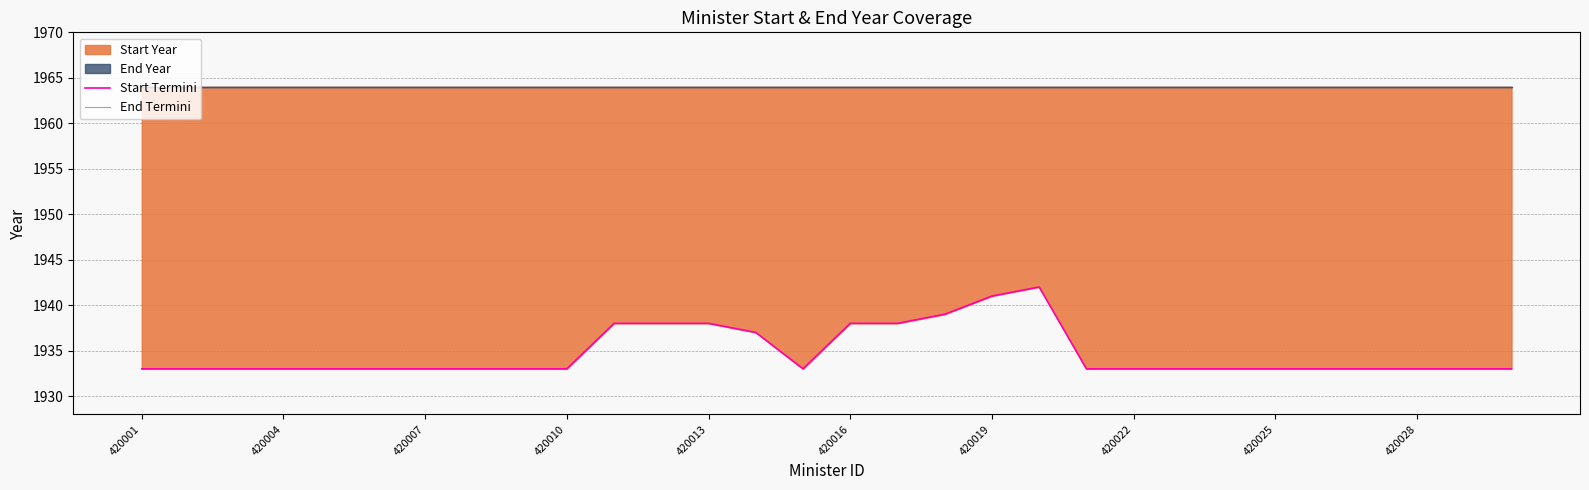

How many data points in Start Termini are above 1933?

9